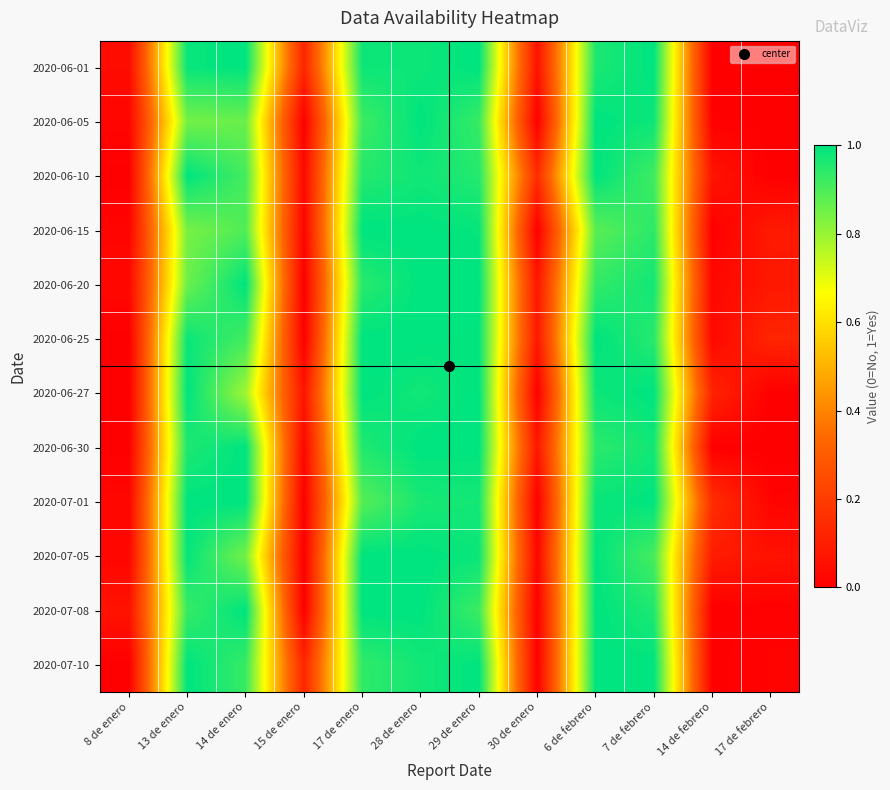

What is the total value across all series at 13 de enero?

11.4